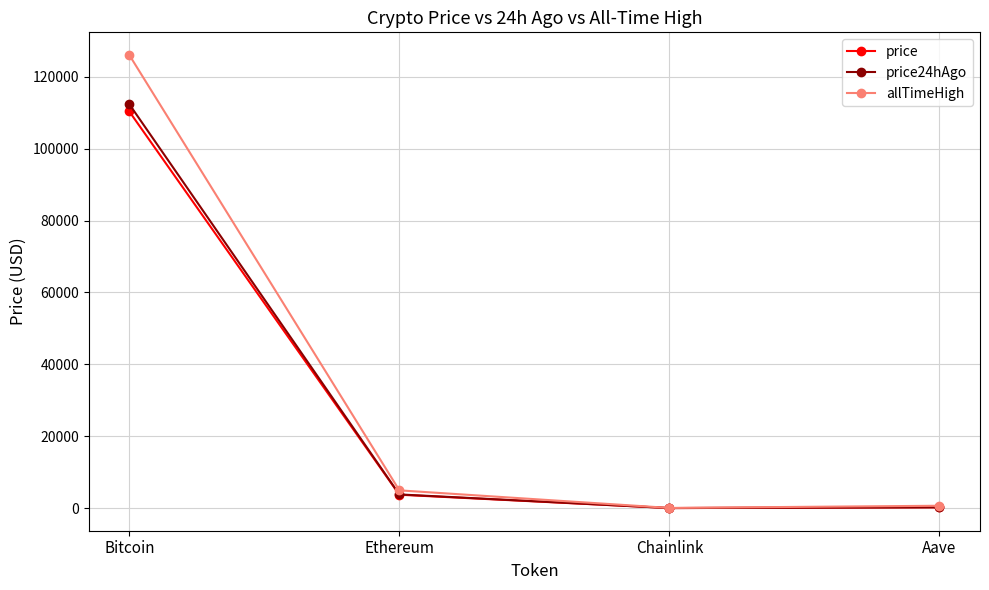

Count the number of data series in this chart.

3